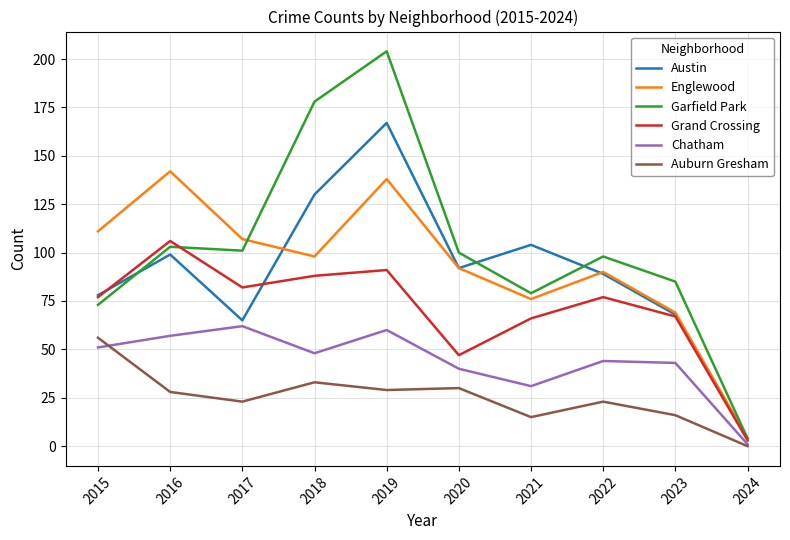

What is the total value across all series at 2015?

446